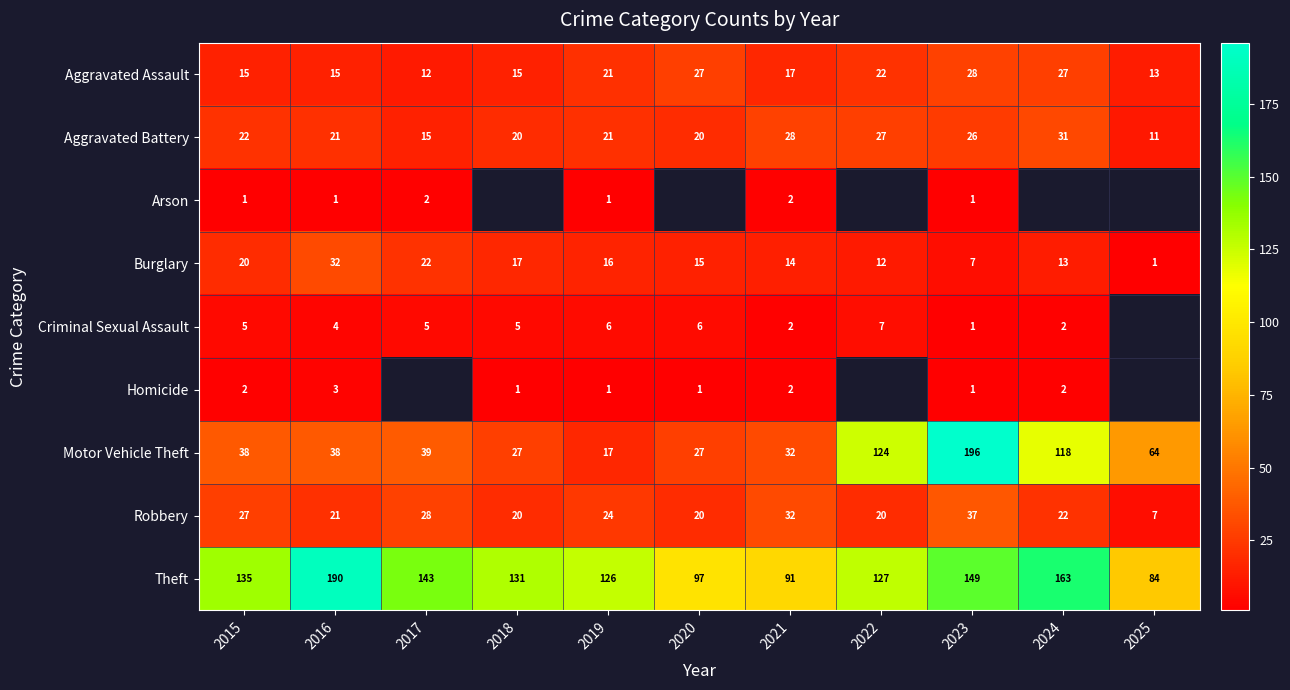

Which label corresponds to the smallest value in the chart?

2015